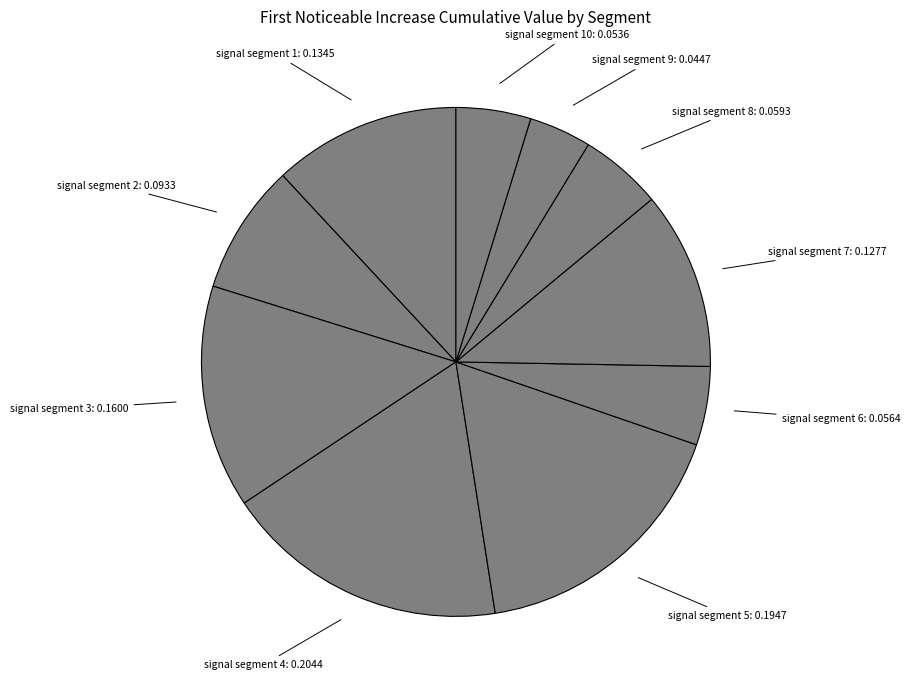

Which slice is the largest?

signal segment 4